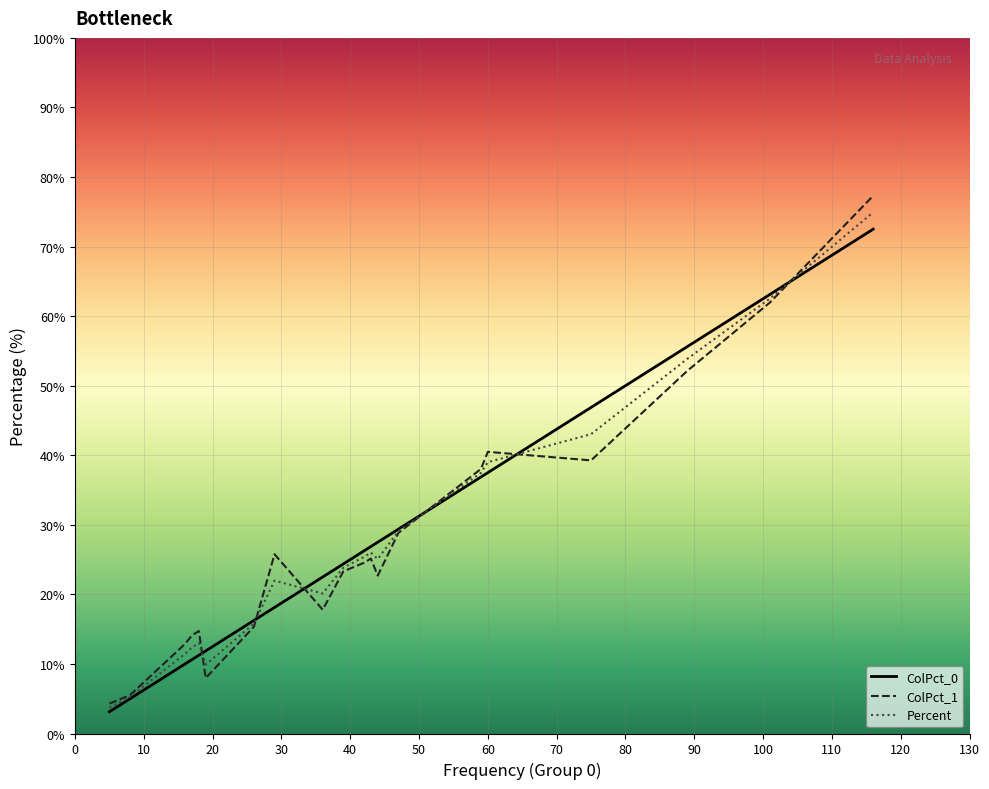

What is the difference between the second highest and second lowest values in the ColPct_0 series?

58.1